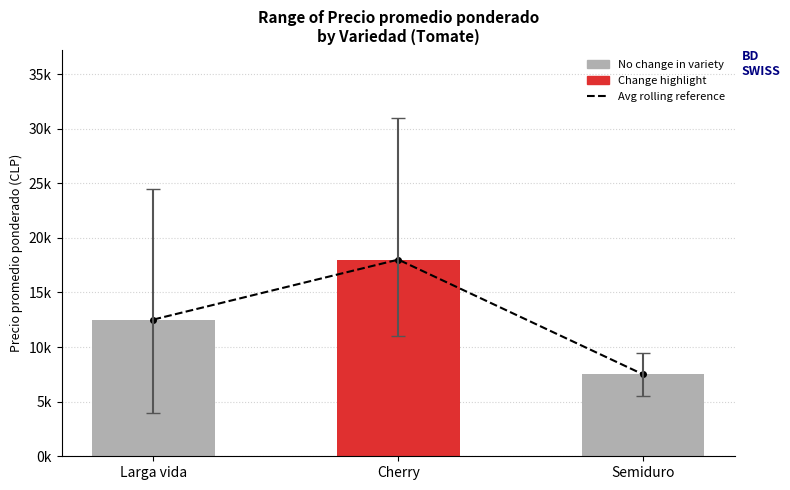

Reading left to right, transcribe all the data shown in this chart.

Precio promedio (referencia): Larga vida=12519.7	Cherry=18007.7	Semiduro=7498.3
Precio promedio ponderado: Larga vida=12519.7	Cherry=18007.7	Semiduro=7498.3